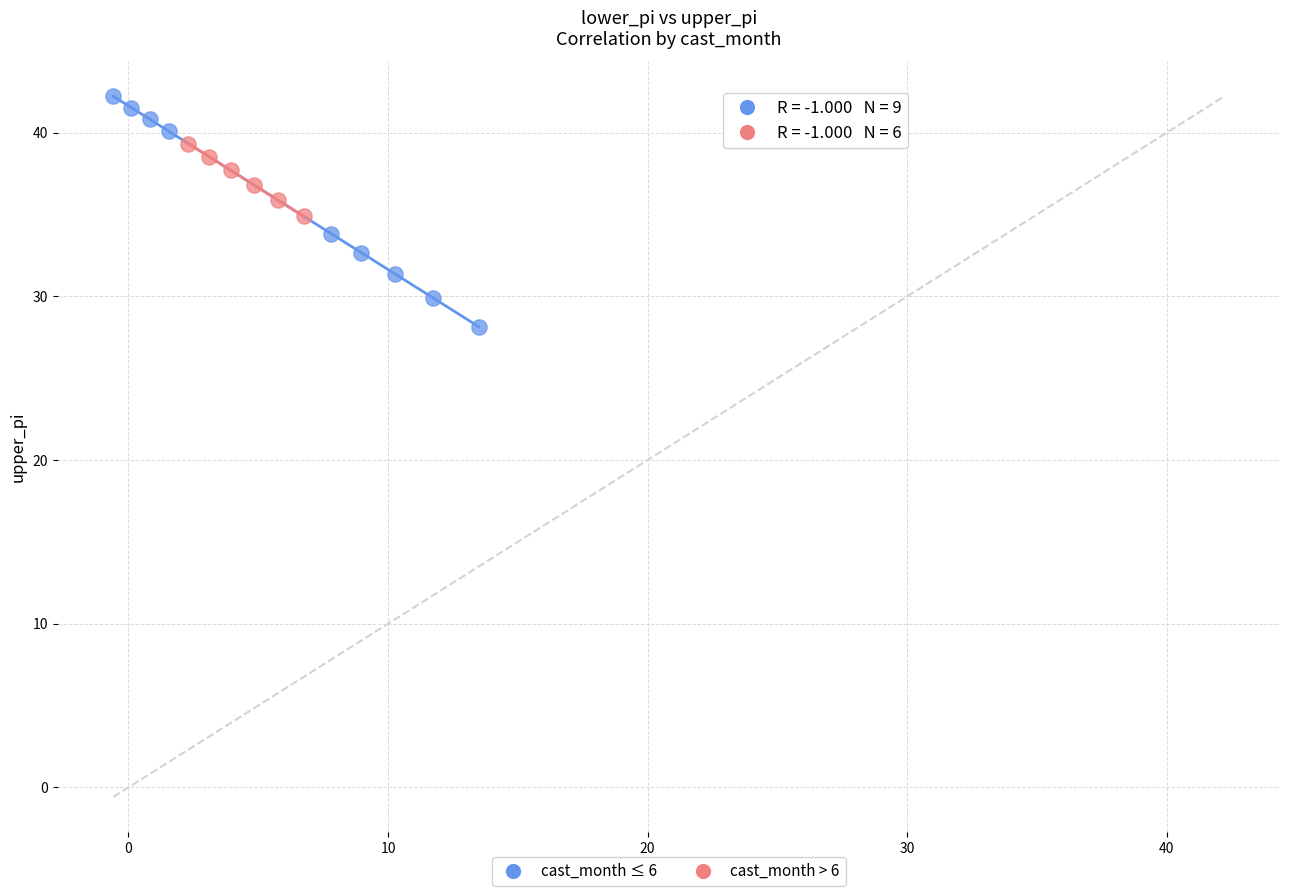

Which series reaches the minimum Y coordinate?

cast_month ≤ 6